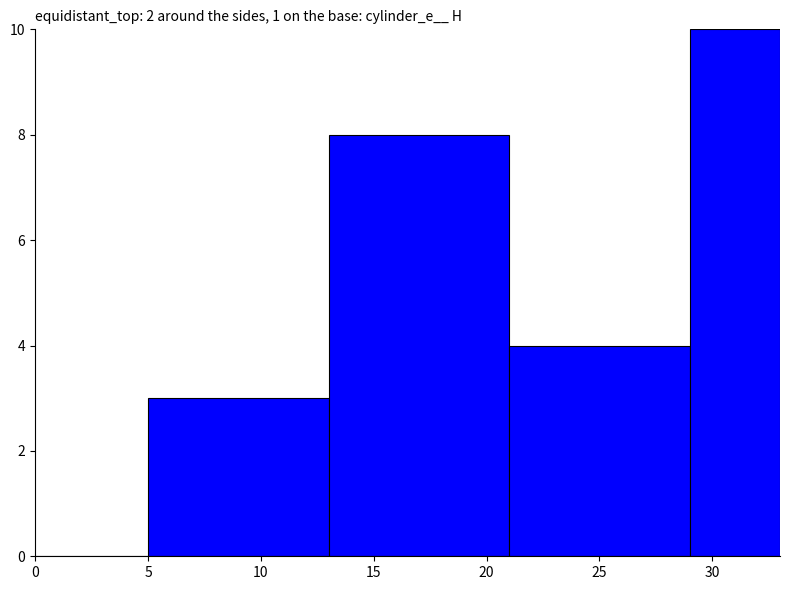

What is the maximum value shown in the chart?

10